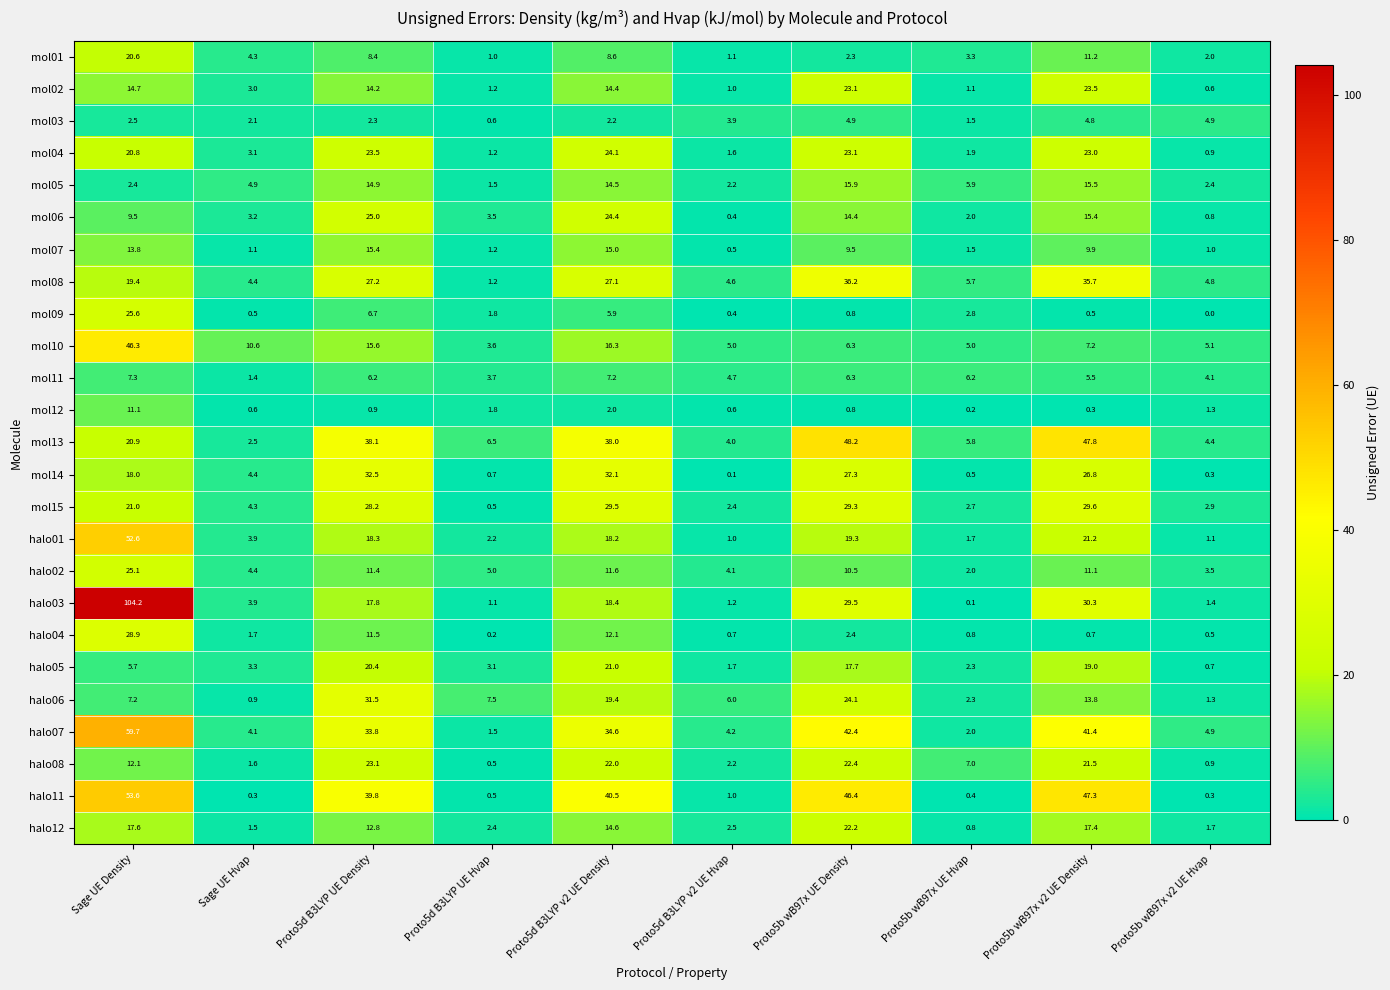

Between Sage UE Density and Proto5d B3LYP UE Density, which series saw the biggest shift?

halo03